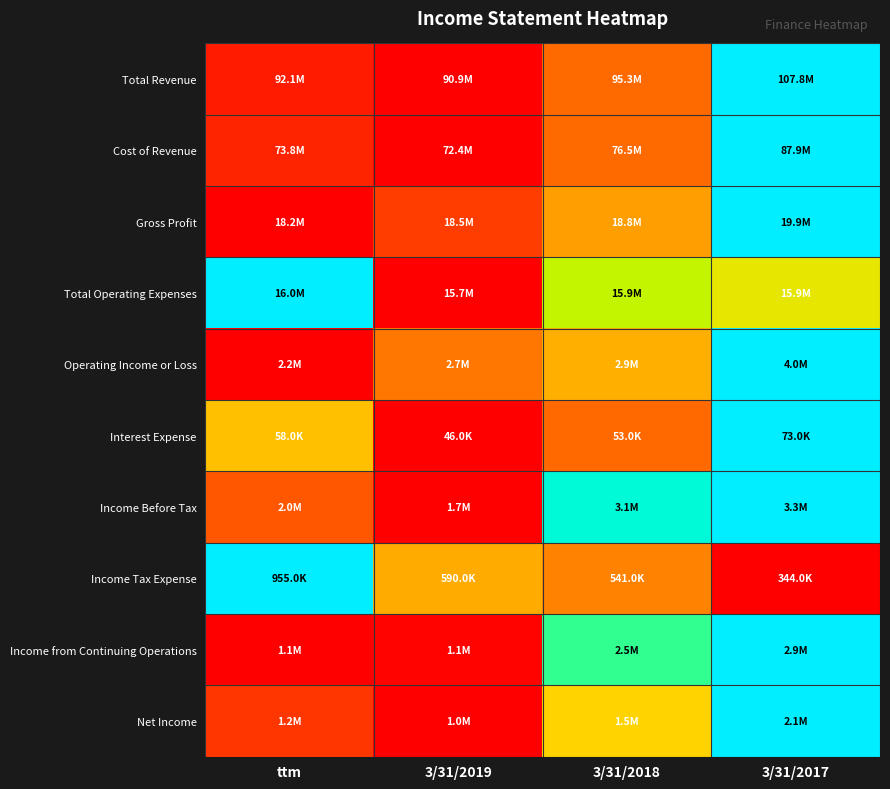

What is the spread (max minus min) of values at 3/31/2018?

0.6